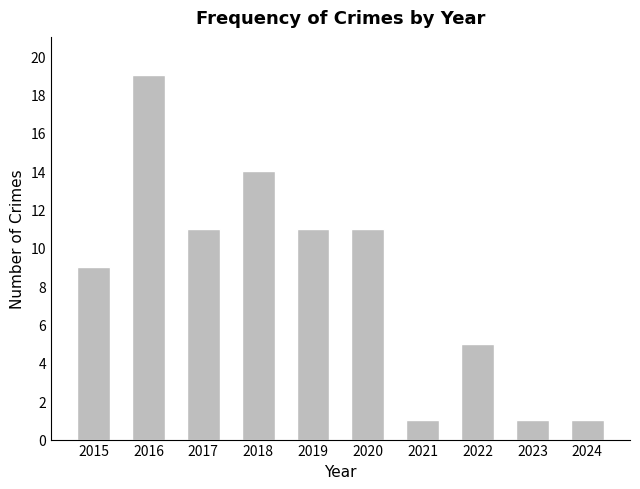

True or false: the data shows 19 at 2016.

True